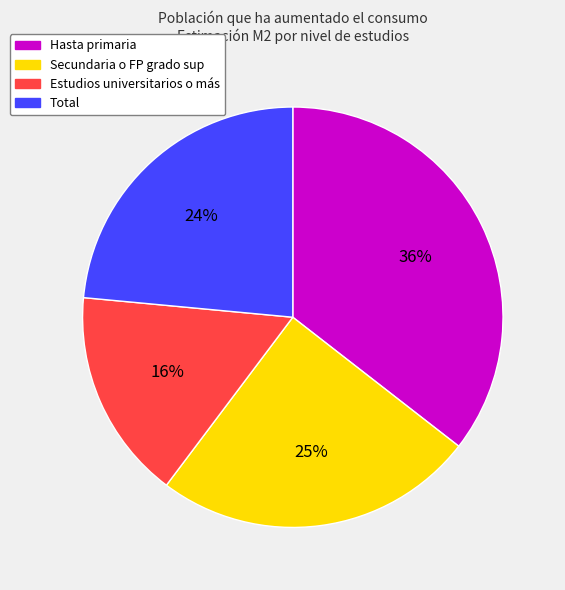

Rank the categories by value from lowest to highest.

Estudios universitarios o más, Total, Secundaria o FP grado sup, Hasta primaria